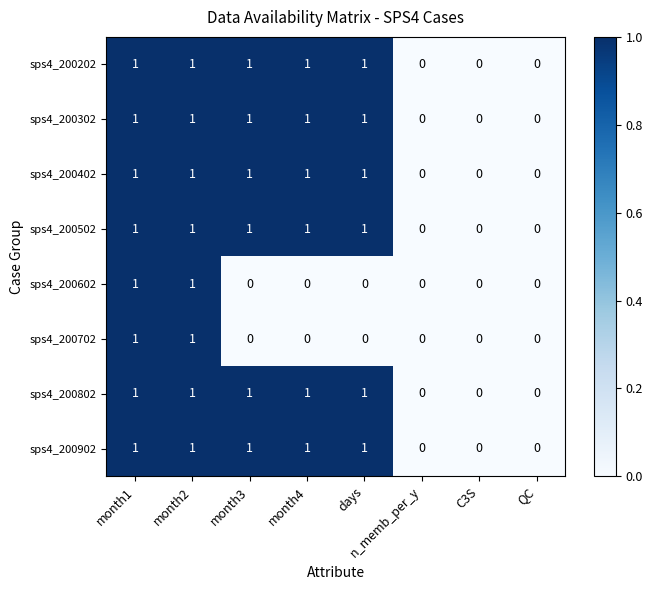

Is it true that sps4_200202 equals 0 at C3S?

True